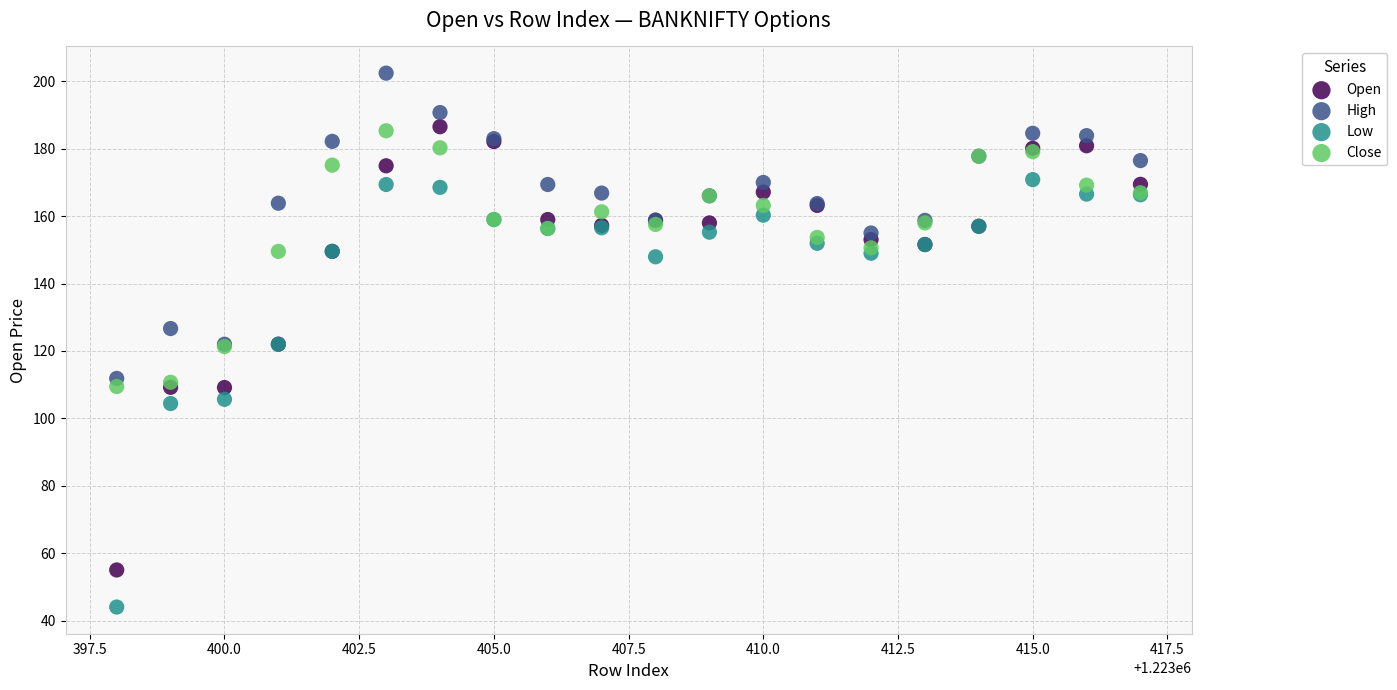

What are all the series names shown in the legend?

Open, High, Low, Close